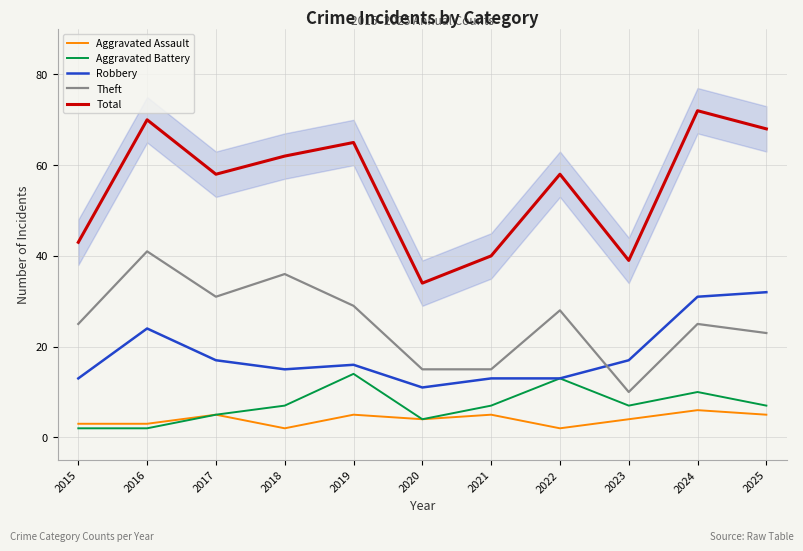

What are all the series names shown in the legend?

Aggravated Assault, Aggravated Battery, Robbery, Theft, Total